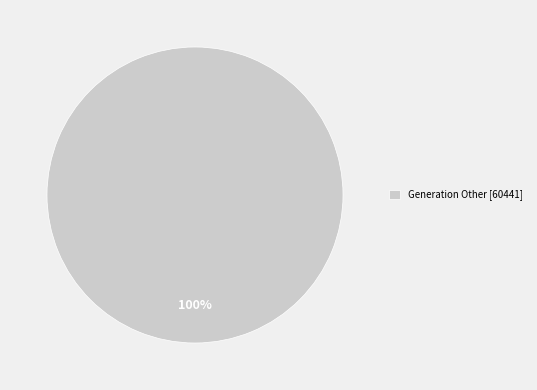

Count the number of slices in the pie.

1